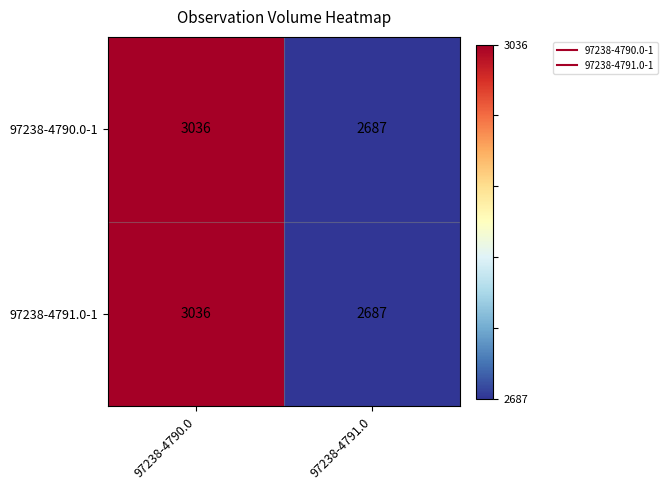

Which category has the lowest value in the 97238-4791.0-1 series?

97238-4791.0